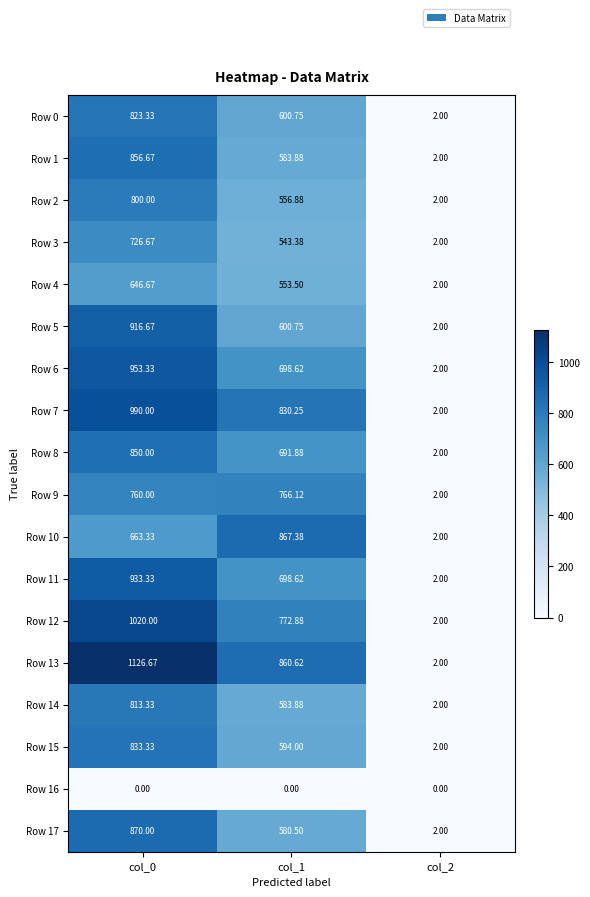

Is the value of Row 0 at col_0 greater than the value of Row 7 at col_0?

No